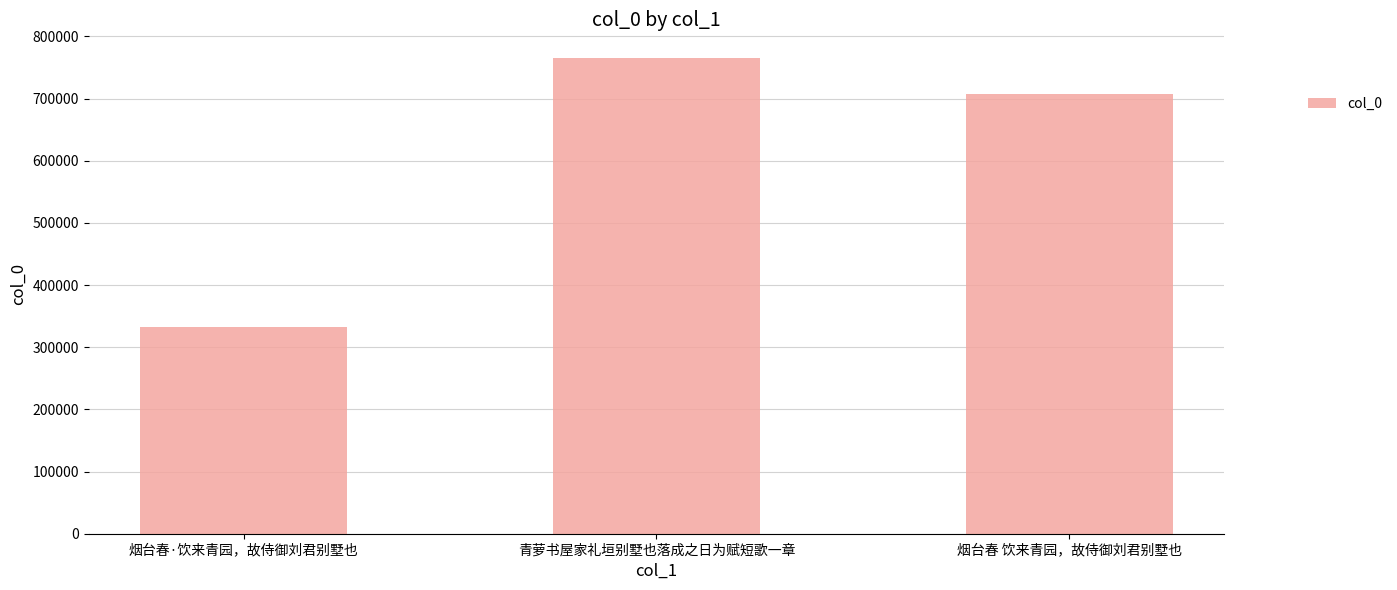

Approximately how many times larger is the value at 烟台春 饮来青园，故侍御刘君别墅也 compared to 烟台春·饮来青园，故侍御刘君别墅也?

2.1